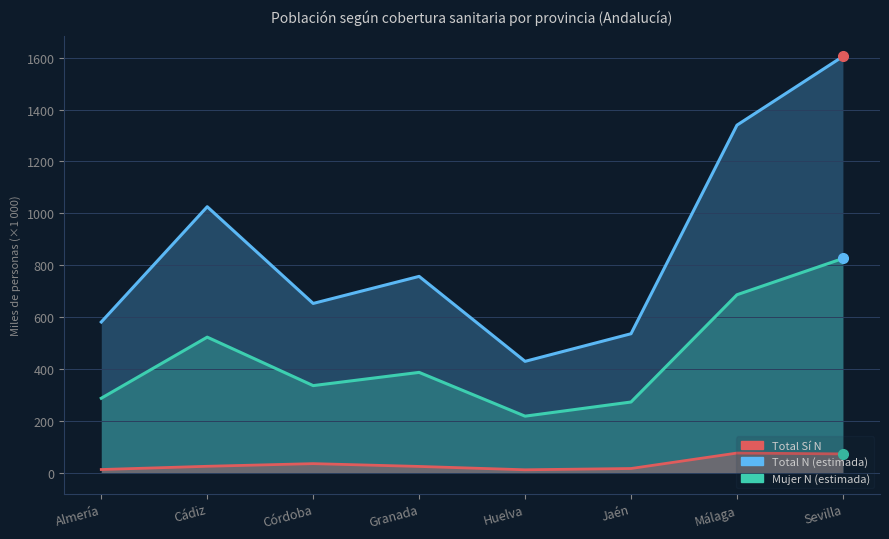

How many lines are shown in the chart?

3